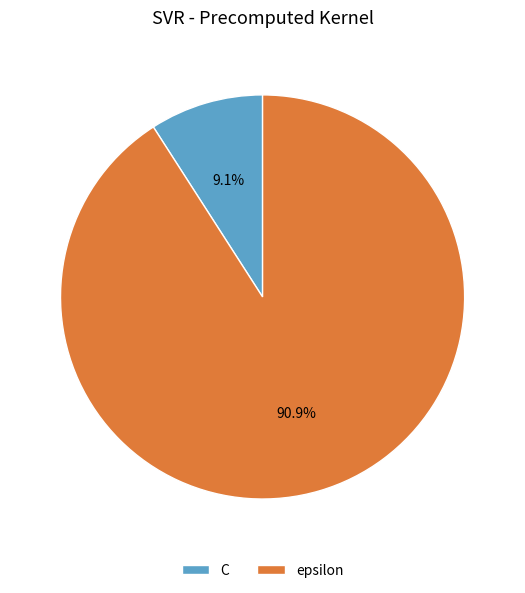

What is the majority slice?

epsilon